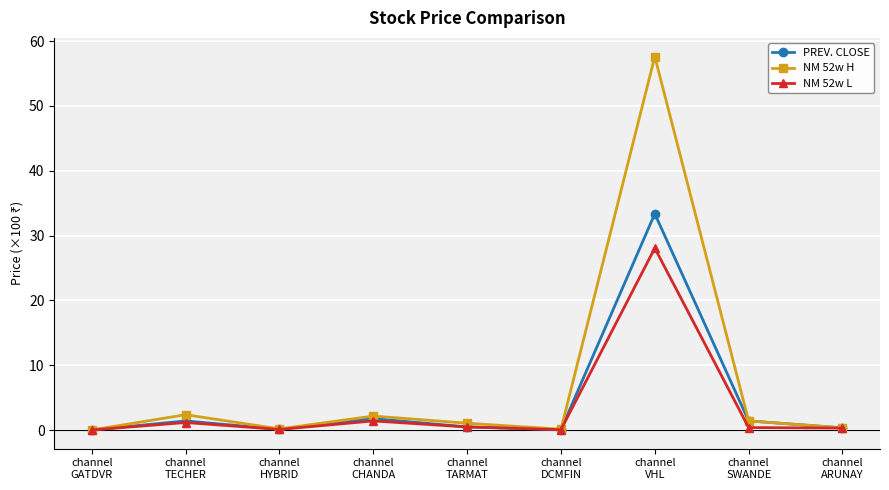

What is the highest value of the NM 52w H series?

57.6